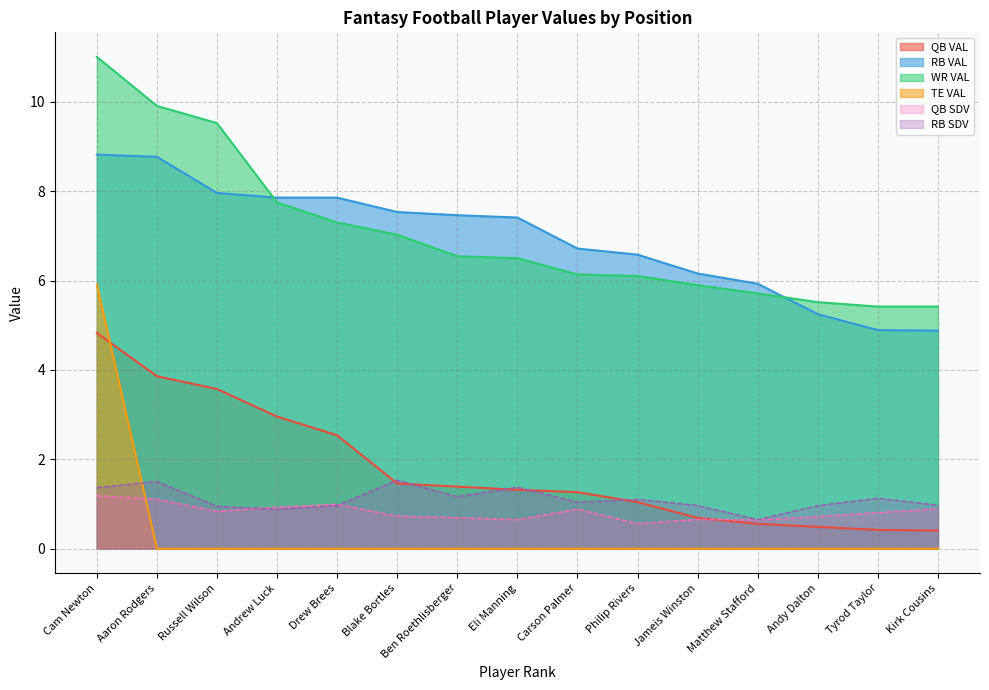

Which series ends up on top after the final intersection of RB SDV and QB SDV?

RB SDV